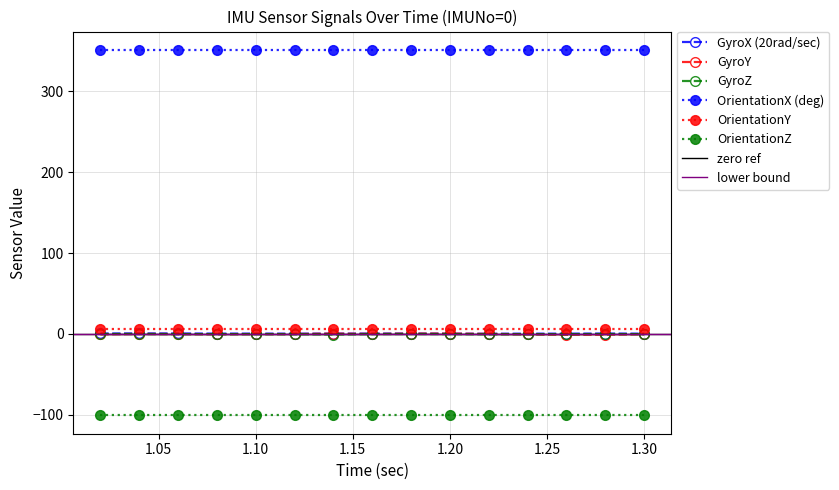

True or false: GyroZ has more than 0 interior local peaks.

True